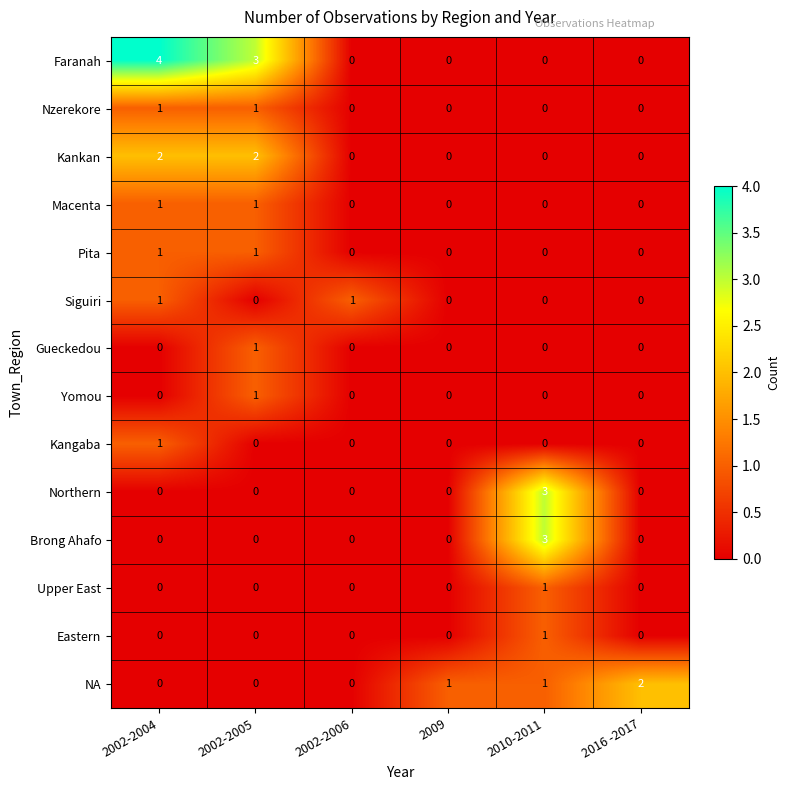

What is the total value across all series at 2002-2005?

10